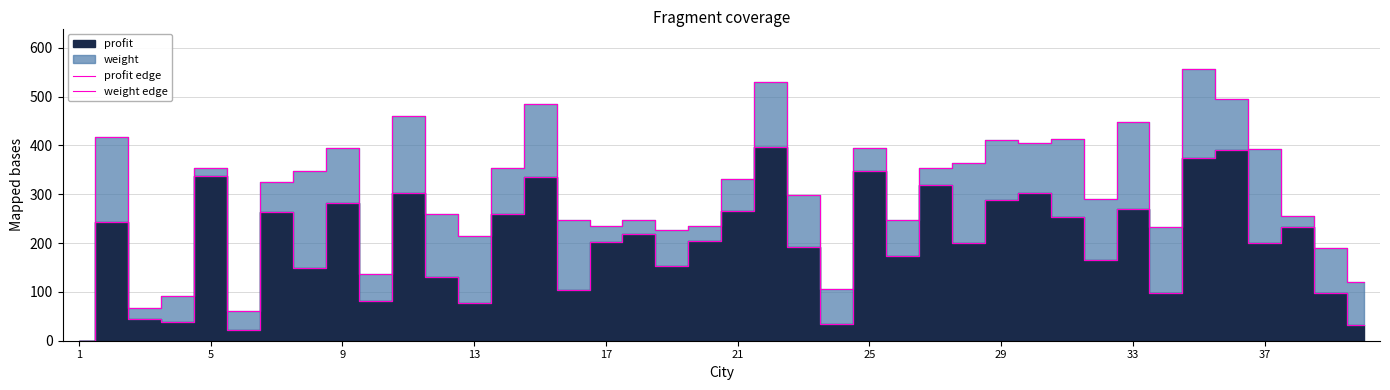

The profit edge series shows 67 at 17. True or false?

False